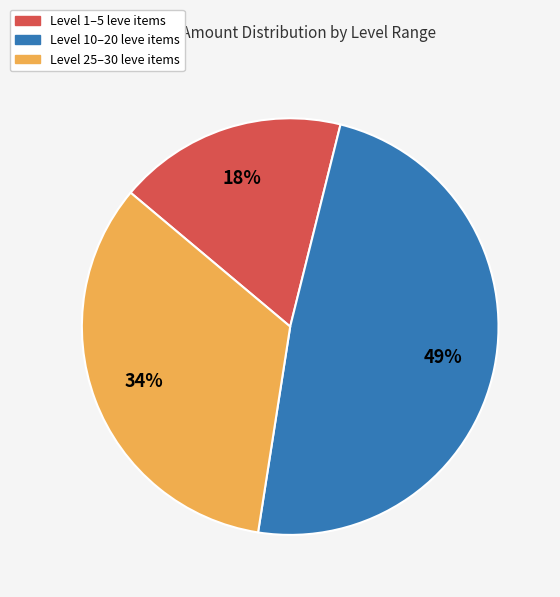

Is there a majority slice in this chart?

No